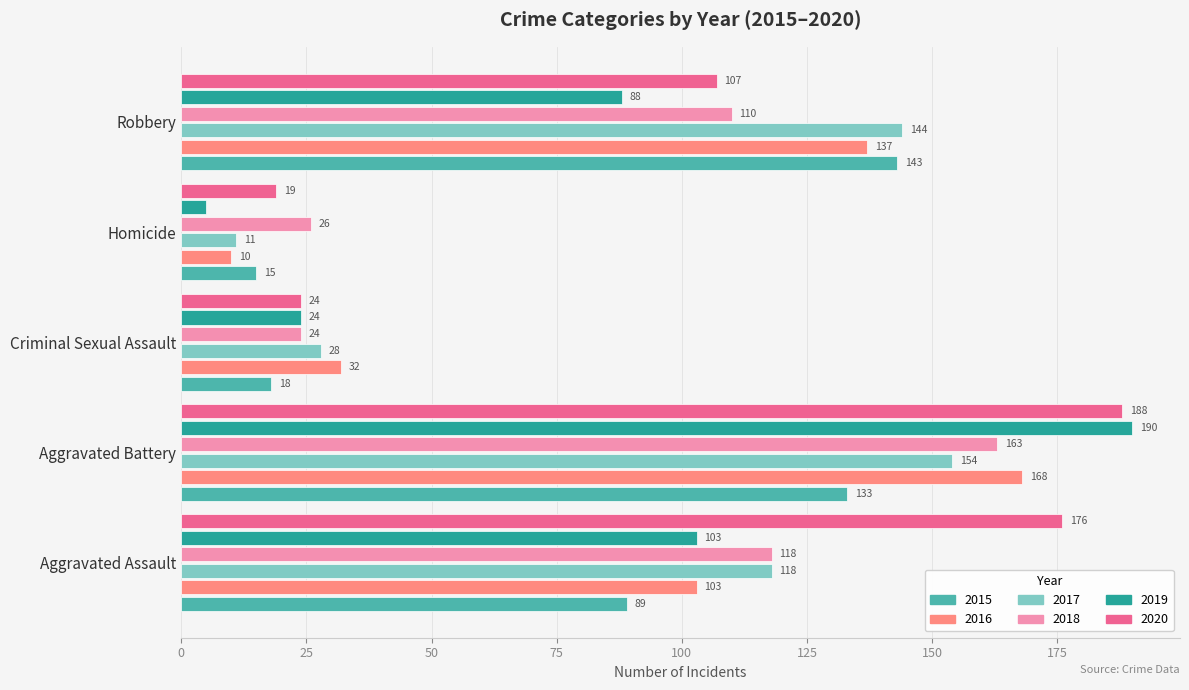

What is the minimum value shown in the chart?

5